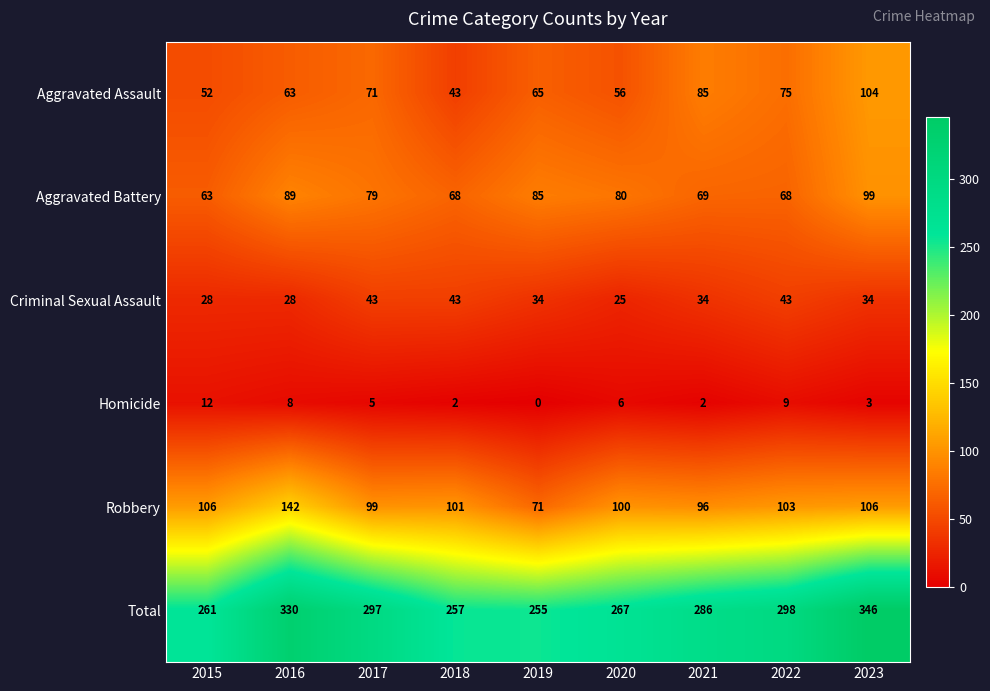

At 2022, list the series in order from smallest to largest.

Homicide, Criminal Sexual Assault, Aggravated Battery, Aggravated Assault, Robbery, Total